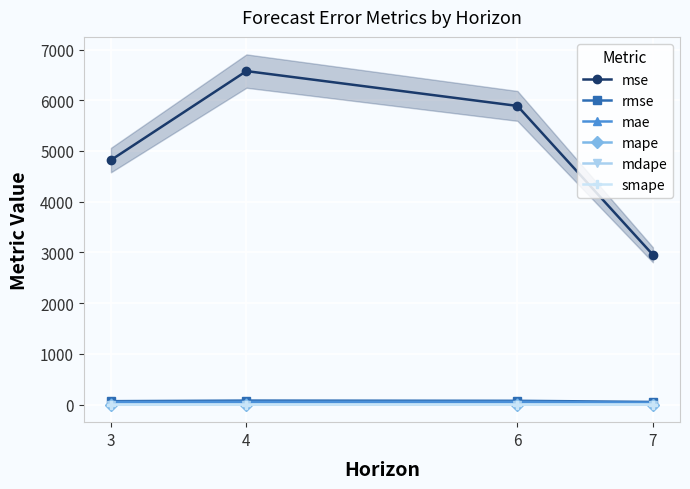

Read the mape value at 4.

1.3